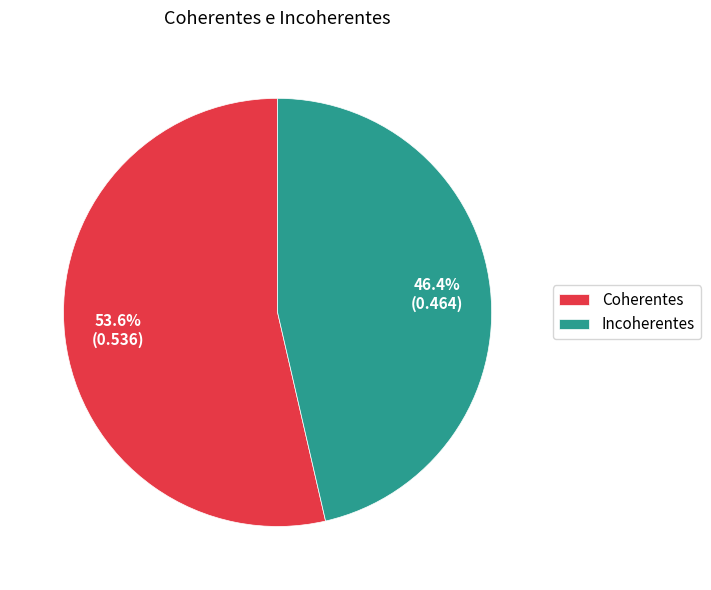

To the nearest percent, what percentage of the pie is Incoherentes?

46%